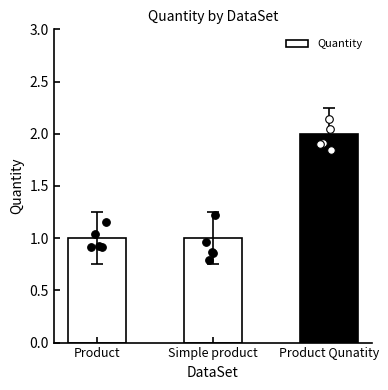

What is the change in value from Product to Product Qunatity?

+1